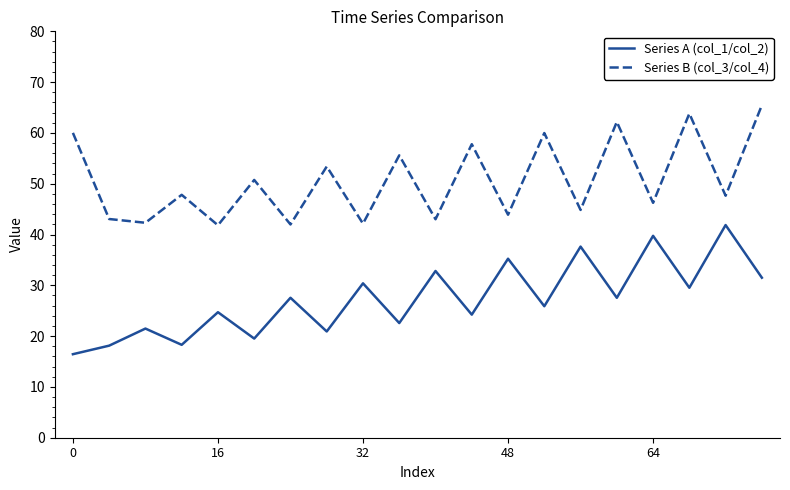

Which series has the widest spread of values?

Series A (col_1/col_2)